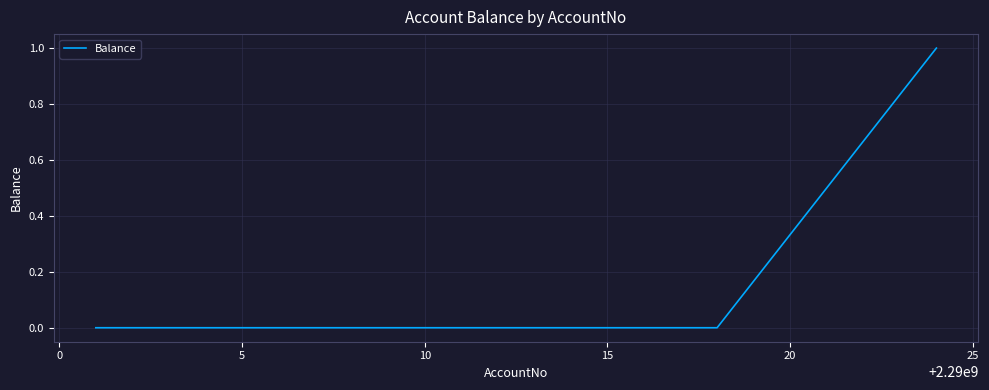

How many categories are shown in the chart?

5